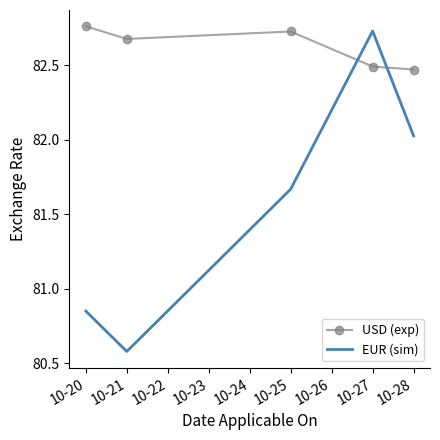

What is the average value of the USD (exp) series?

82.6